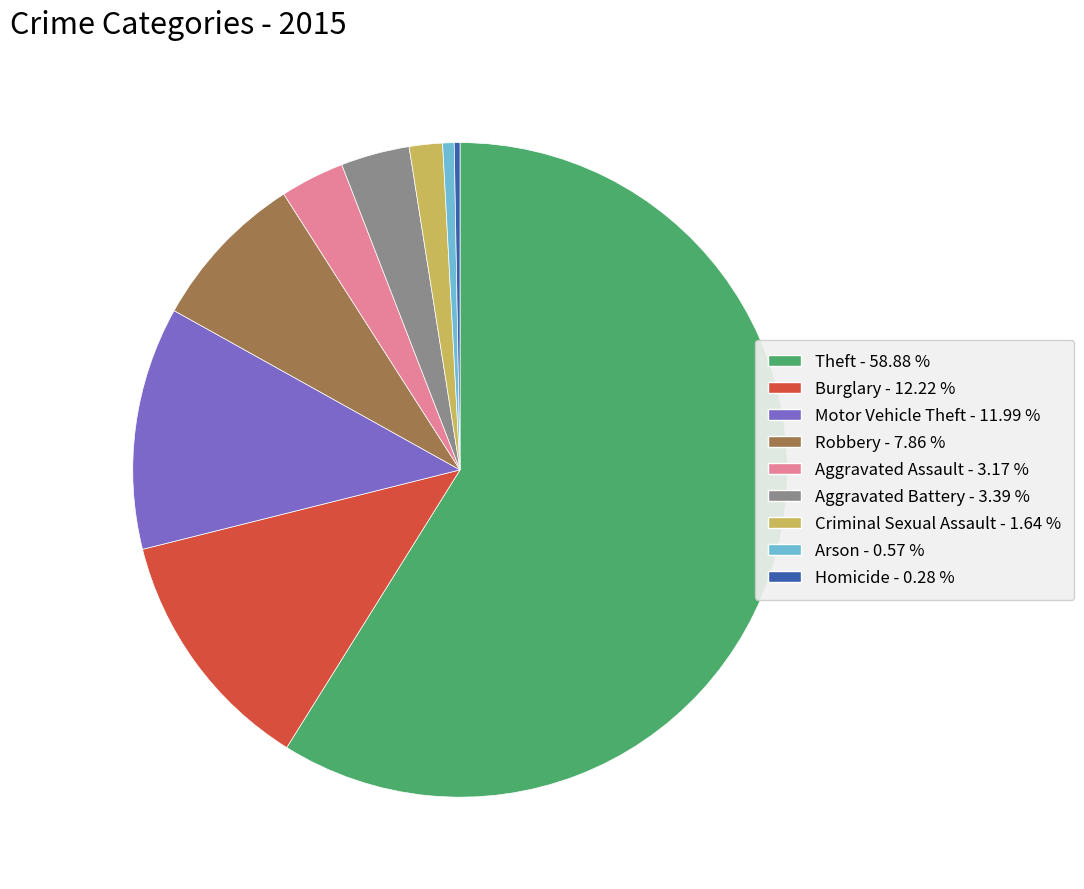

Is Criminal Sexual Assault the majority of the pie?

No